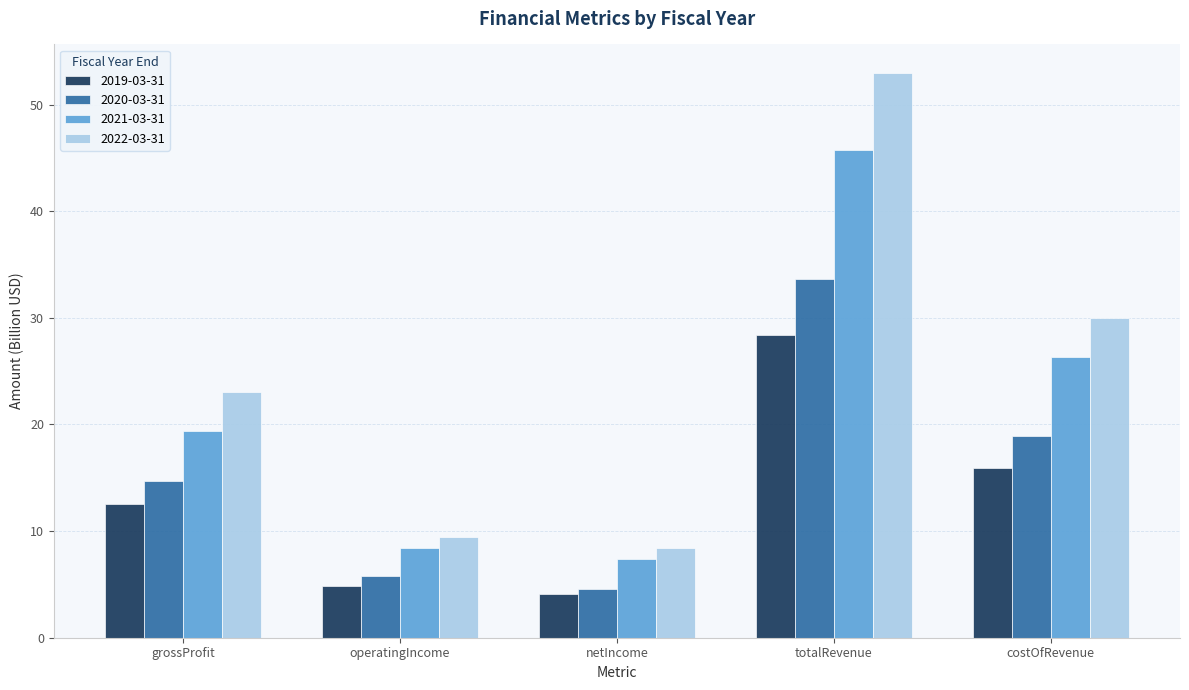

Which series has the largest total across all categories?

2022-03-31